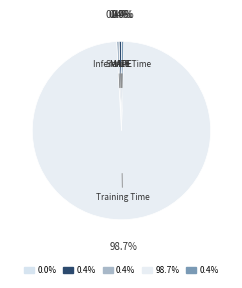

Rank the categories by value from lowest to highest.

MSE, Inference Time, MAPE, SMAPE, Training Time